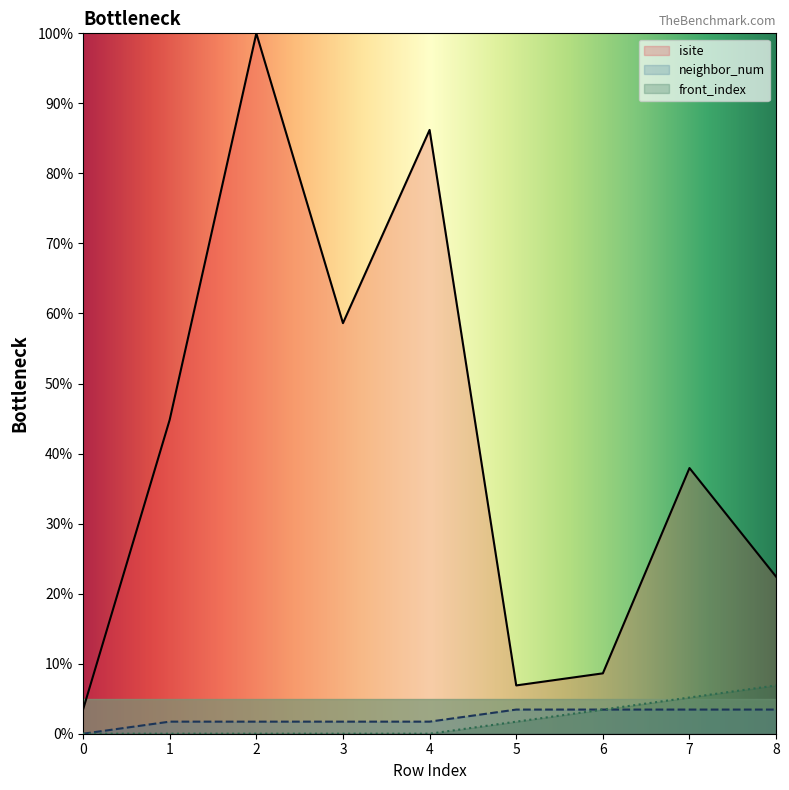

How many values in front_index are above zero?

4